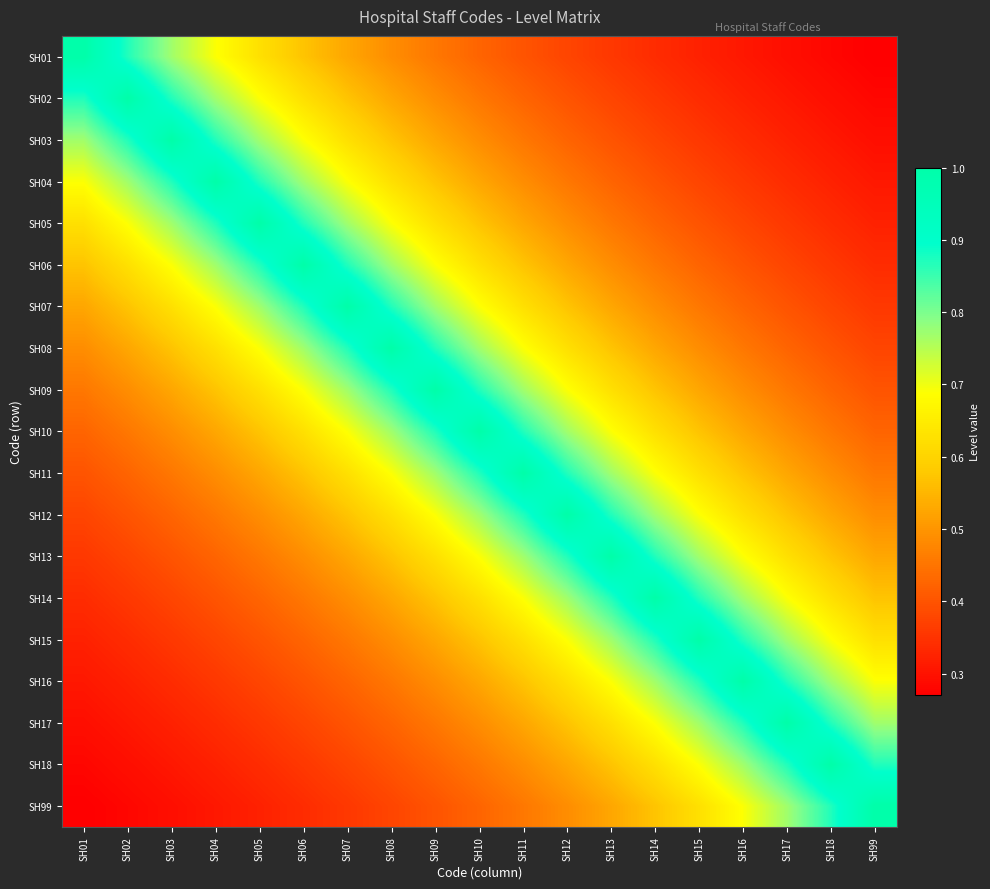

Between SH10 and SH17, which is larger?

SH10